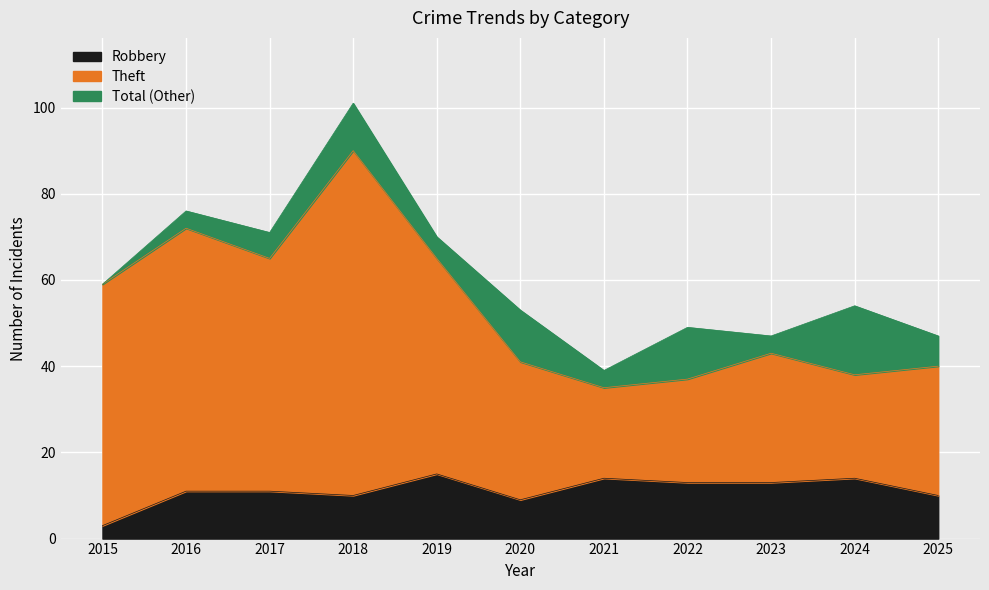

Where is Robbery nearest to the value 9?

2020